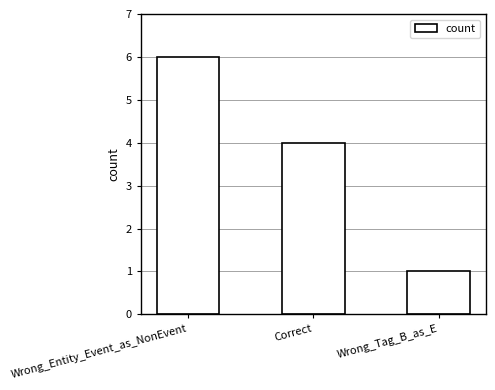

How many data points are less than 4?

1